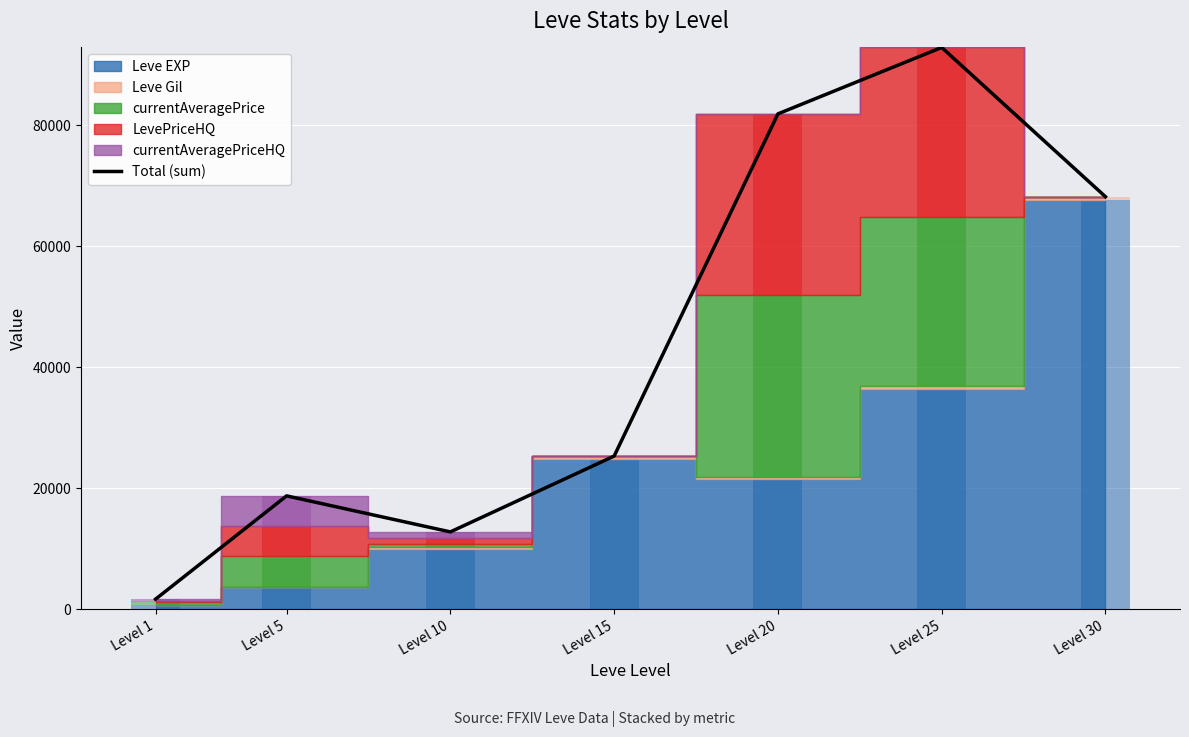

List the labels in order of value, smallest first.

Level 1, Level 10, Level 5, Level 15, Level 30, Level 20, Level 25